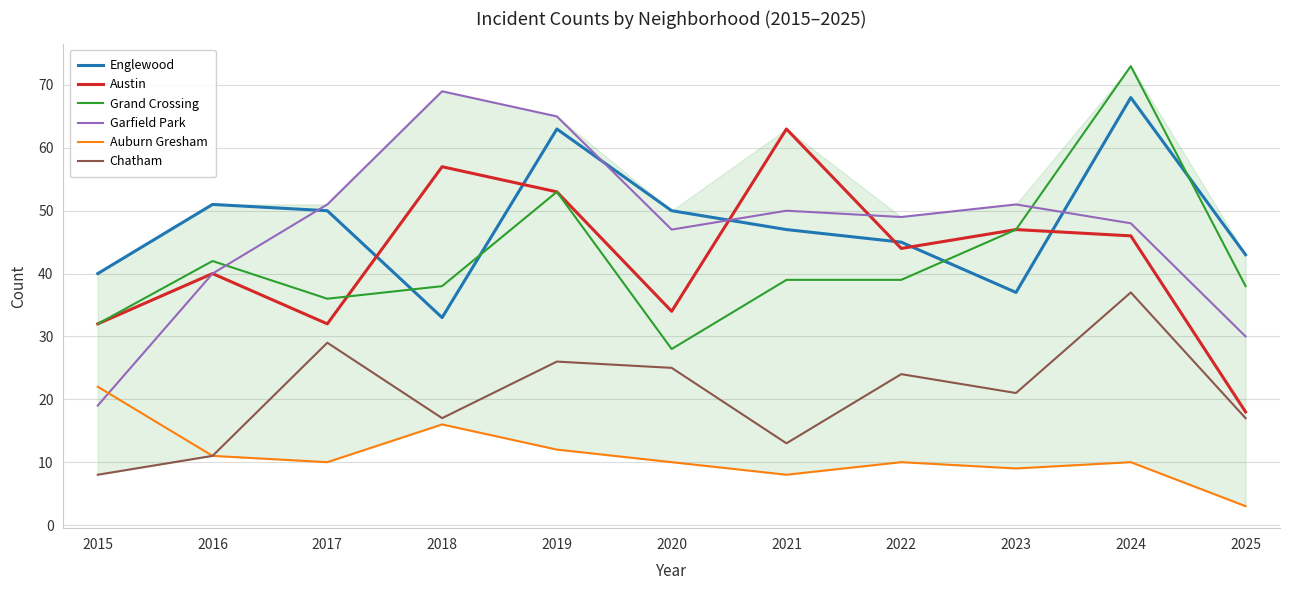

What is the greatest value displayed?

73